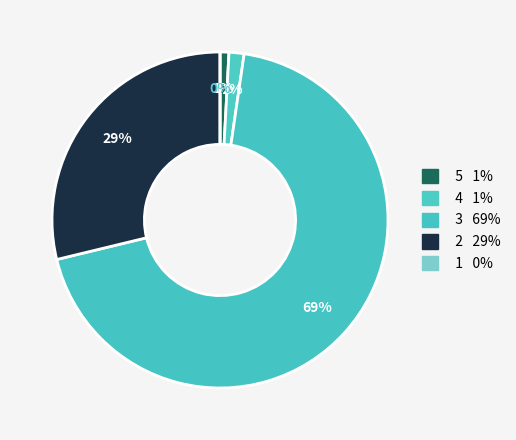

Which category has the biggest portion of the pie?

3